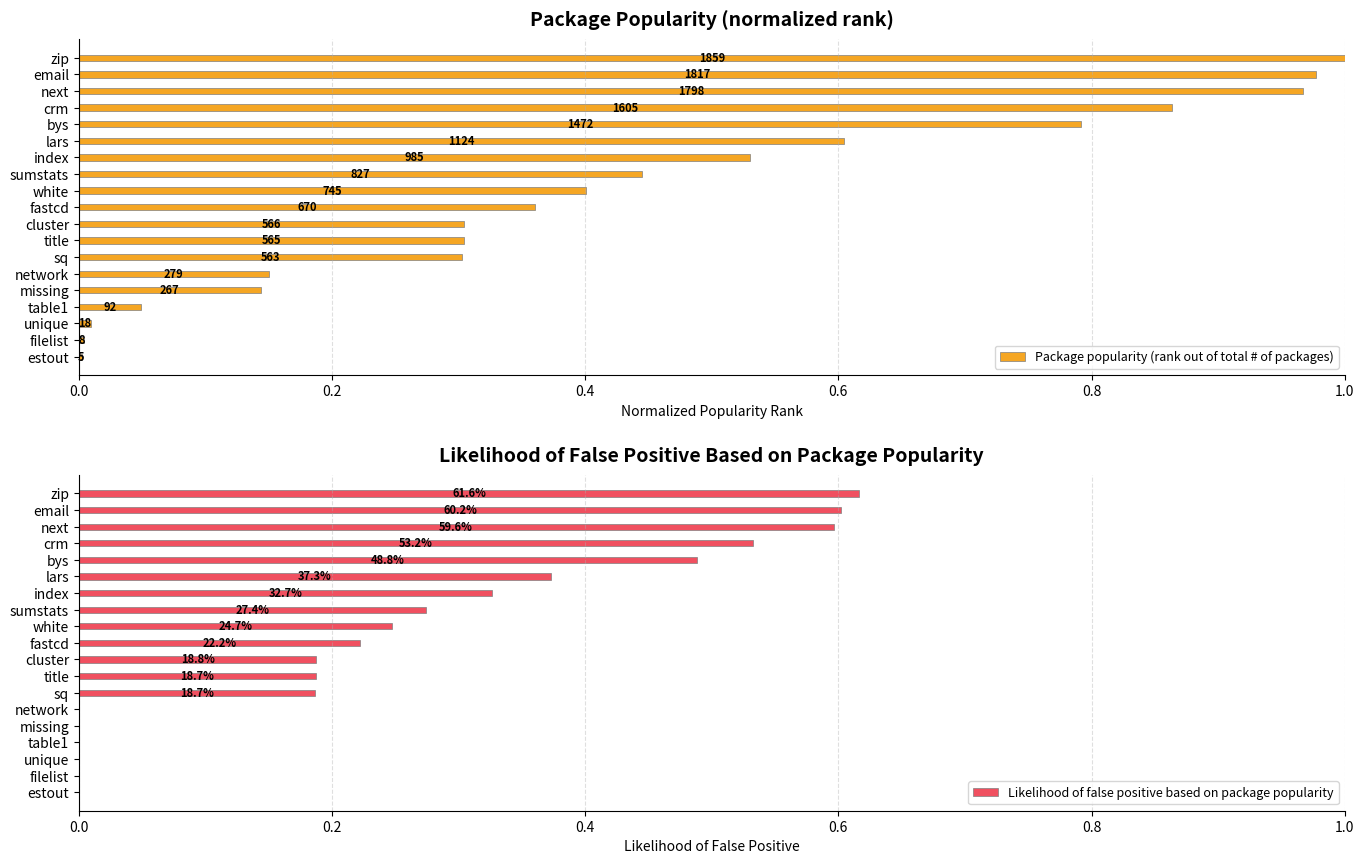

At how many categories does at least one series exceed 0?

19